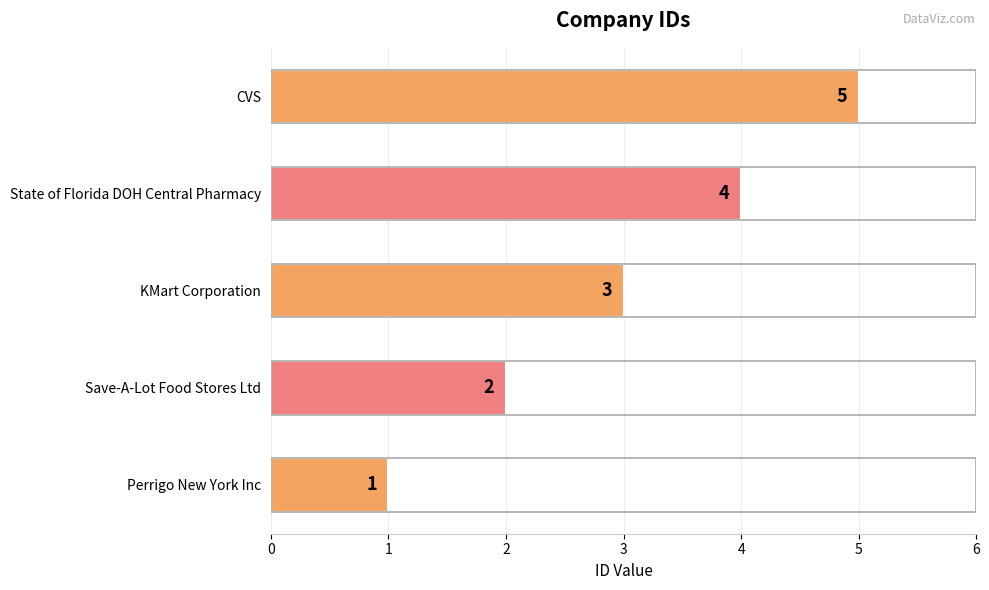

What is the change in value from Save-A-Lot Food Stores Ltd to State of Florida DOH Central Pharmacy?

+2